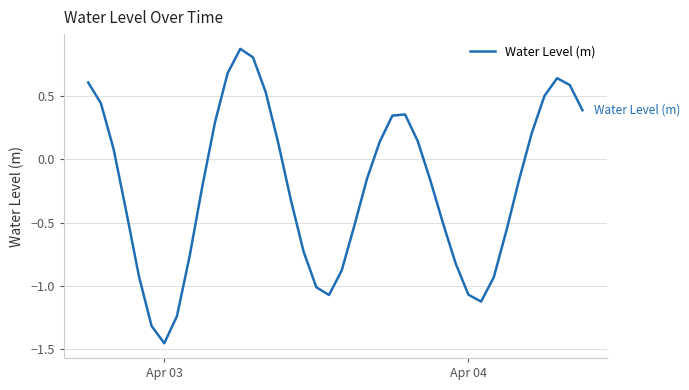

What is the difference between the maximum and minimum values?

2.3